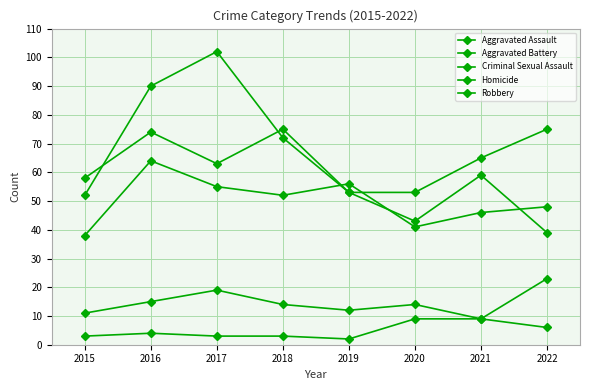

True or false: Aggravated Battery and Homicide cross at least once.

False